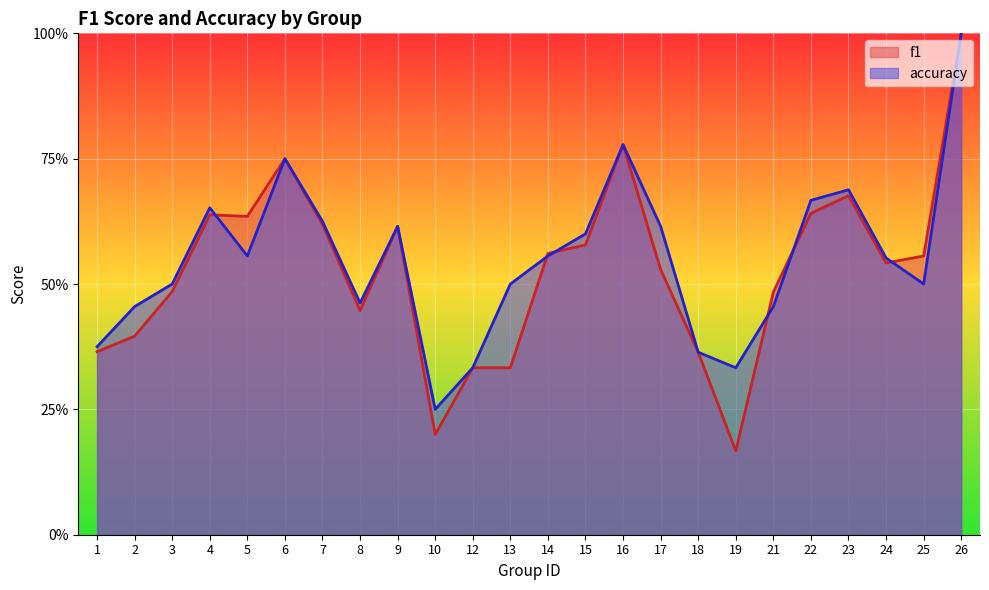

What are all the series names shown in the legend?

f1, accuracy